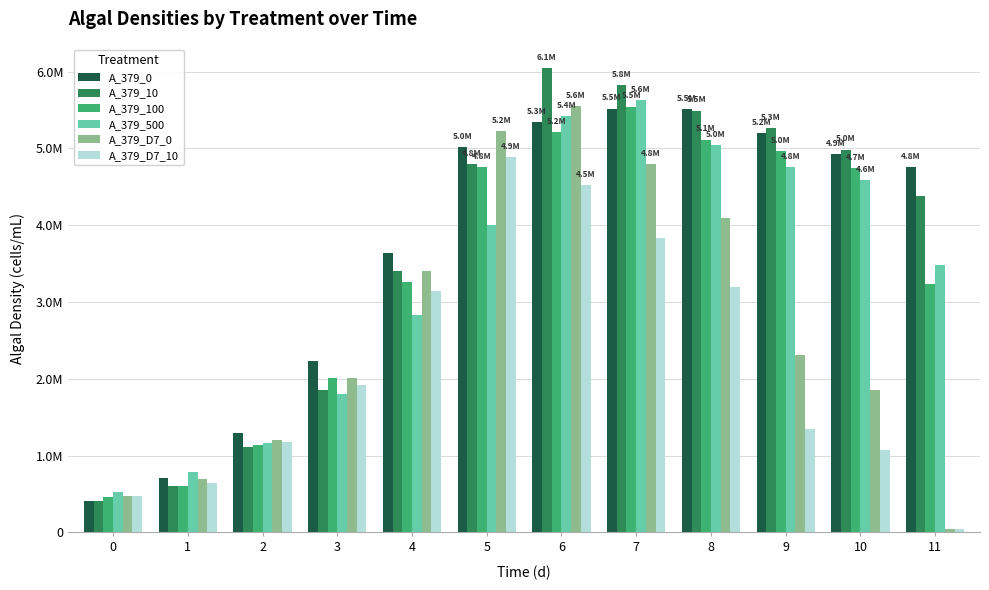

What is the difference between the maximum and minimum values in the A_379_10 series?

5644059.6